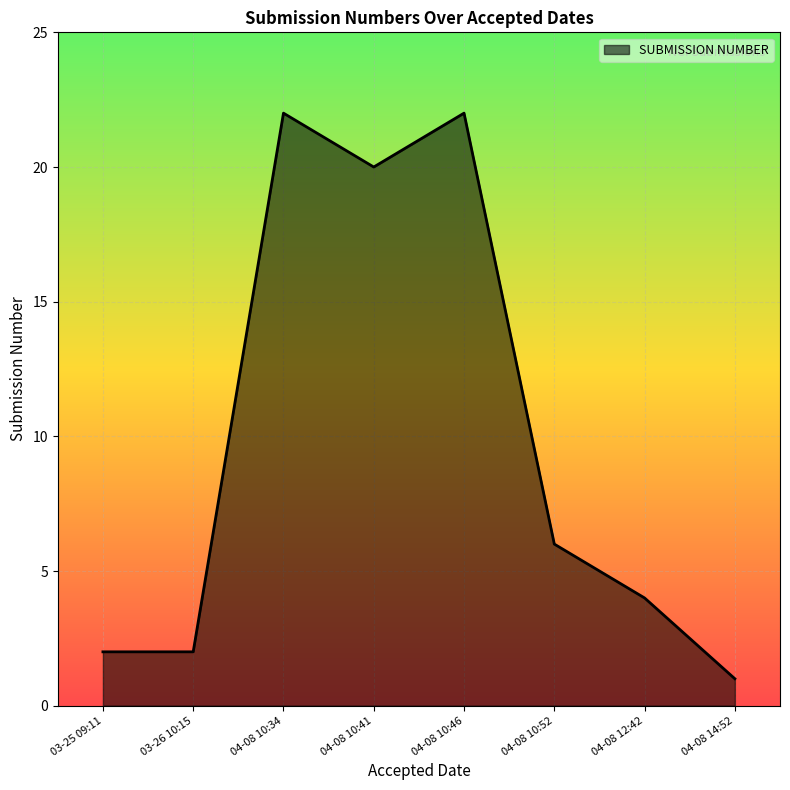

The value at 04-08 14:52 is 1. True or false?

True